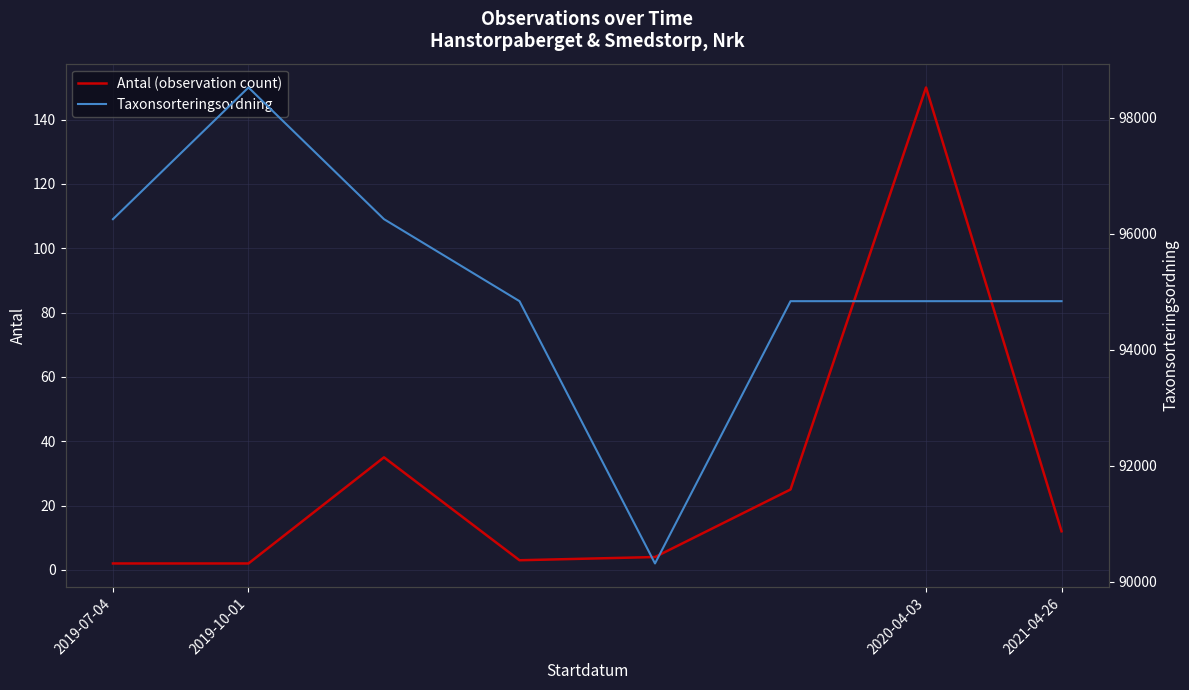

What is the difference between the highest and lowest values at 2019-10-01?

98518